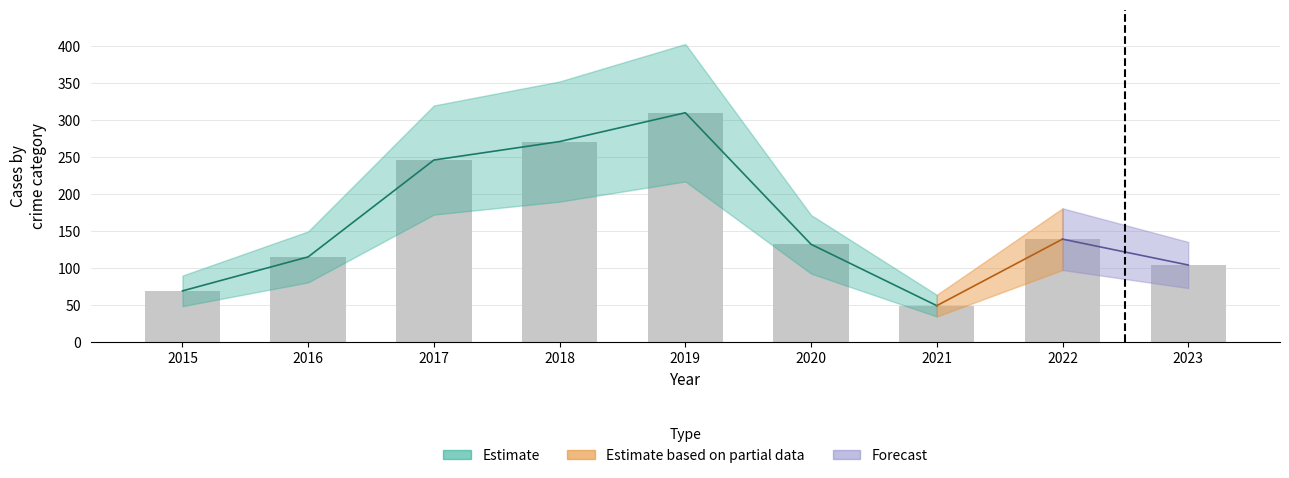

The Aggravated Assault series shows 5 at 2020. True or false?

False